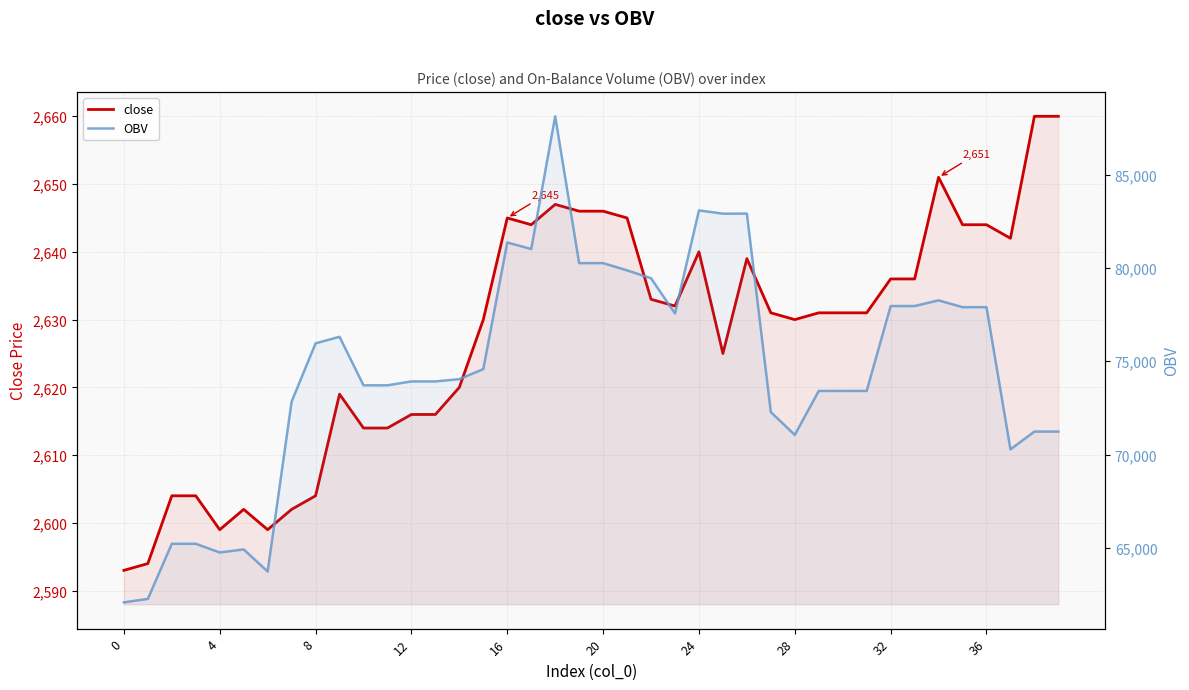

Rank the series by their maximum value, from lowest to highest.

close, OBV